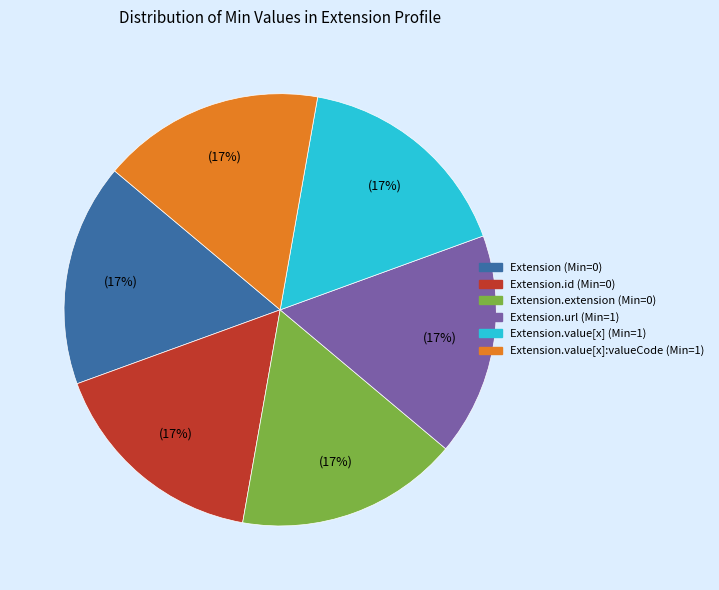

Does any single category account for the majority?

No